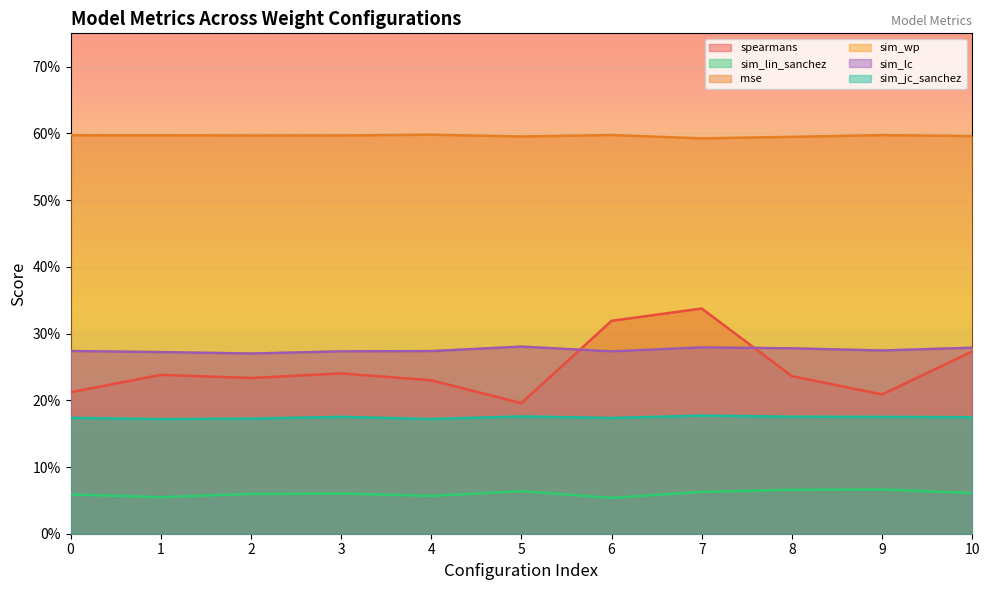

Reading left to right, transcribe all the data shown in this chart.

spearmans: 0=0.2	1=0.2	2=0.2	3=0.2	4=0.2	5=0.2	6=0.3	7=0.3	8=0.2	9=0.2	10=0.3
sim_lin_sanchez: 0=0.1	1=0.1	2=0.1	3=0.1	4=0.1	5=0.1	6=0.1	7=0.1	8=0.1	9=0.1	10=0.1
mse: 0=0.6	1=0.6	2=0.6	3=0.6	4=0.6	5=0.6	6=0.6	7=0.6	8=0.6	9=0.6	10=0.6
sim_wp: 0=0.3	1=0.3	2=0.3	3=0.3	4=0.3	5=0.3	6=0.3	7=0.3	8=0.3	9=0.3	10=0.3
sim_lc: 0=0.3	1=0.3	2=0.3	3=0.3	4=0.3	5=0.3	6=0.3	7=0.3	8=0.3	9=0.3	10=0.3
sim_jc_sanchez: 0=0.2	1=0.2	2=0.2	3=0.2	4=0.2	5=0.2	6=0.2	7=0.2	8=0.2	9=0.2	10=0.2